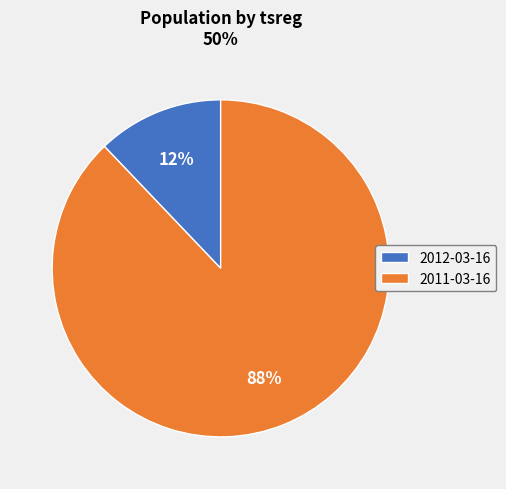

Which has a higher value, 2011-03-16 or 2012-03-16?

2011-03-16